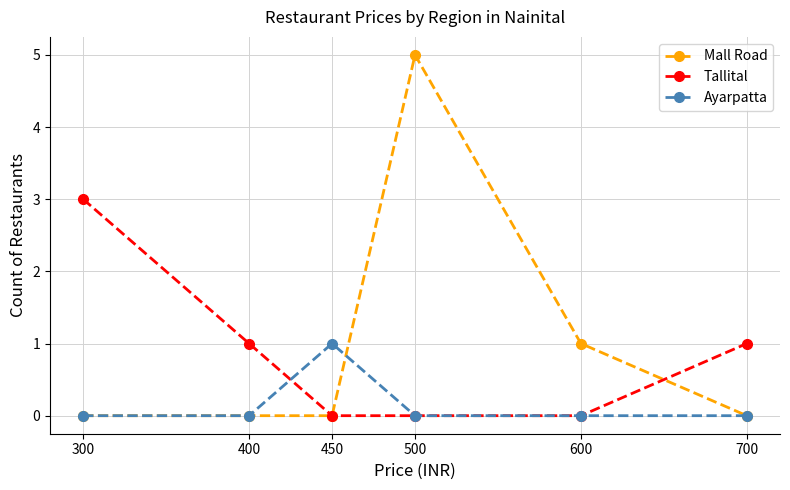

Reading left to right, extract all data points from this chart.

Mall Road: 300=0	400=0	450=0	500=5	600=1	700=0
Tallital: 300=3	400=1	450=0	500=0	600=0	700=1
Ayarpatta: 300=0	400=0	450=1	500=0	600=0	700=0